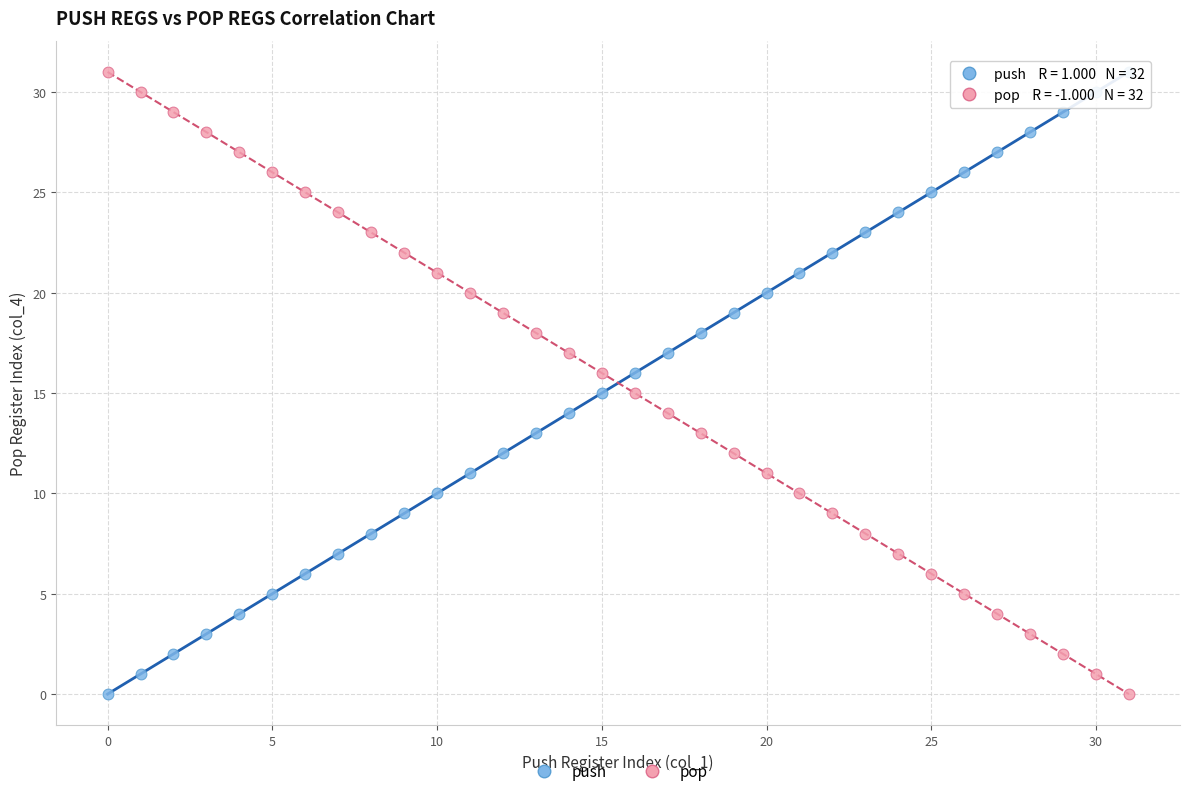

Across all data points, what is the range of Y values (max minus min)?

31